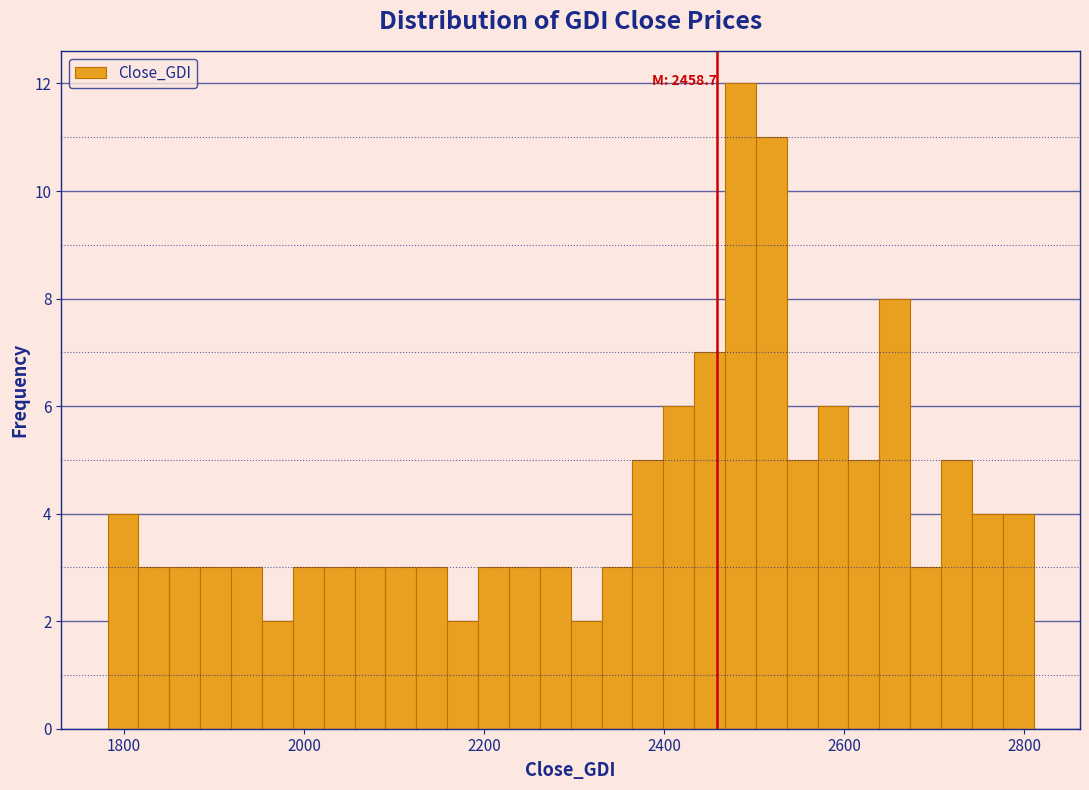

Read against the x-axis, roughly where is the centre of the tallest bar?

2480